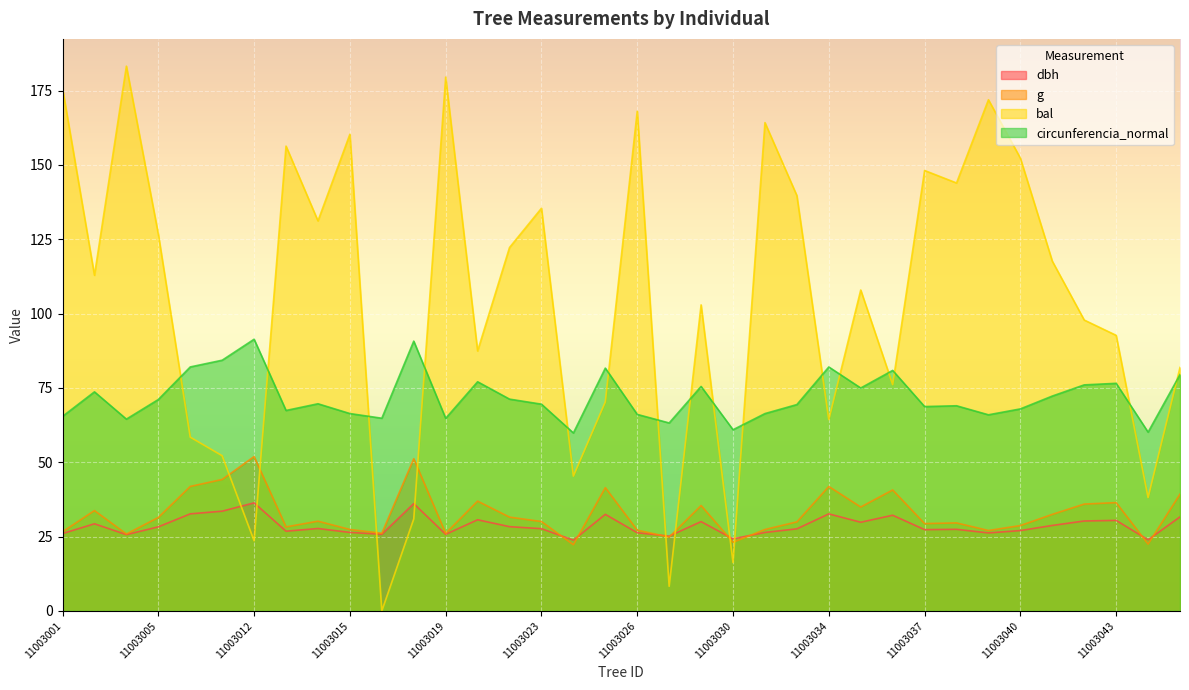

Which category has the highest value across all series?

11003004